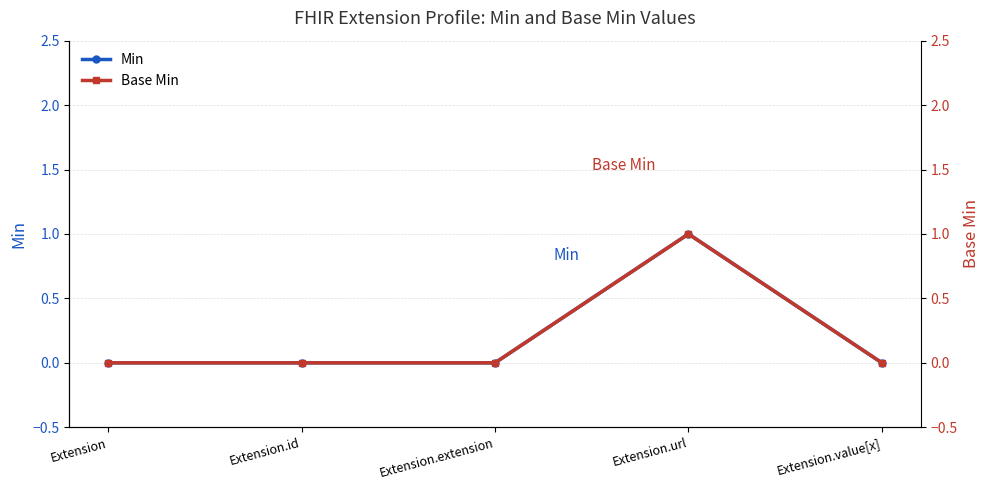

What is the sum of all Min values?

1